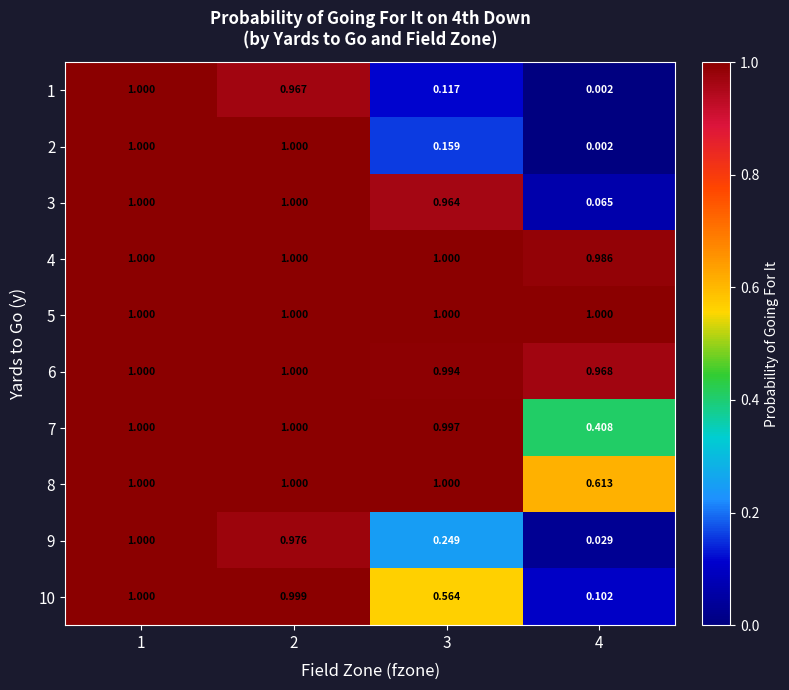

Is the value of 8 at 4 greater than the value of 5 at 1?

No